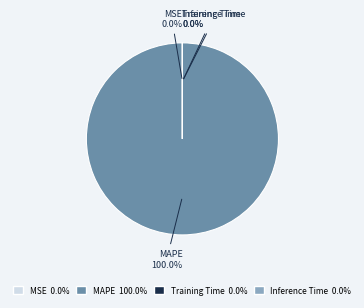

Which slice is the largest?

MAPE